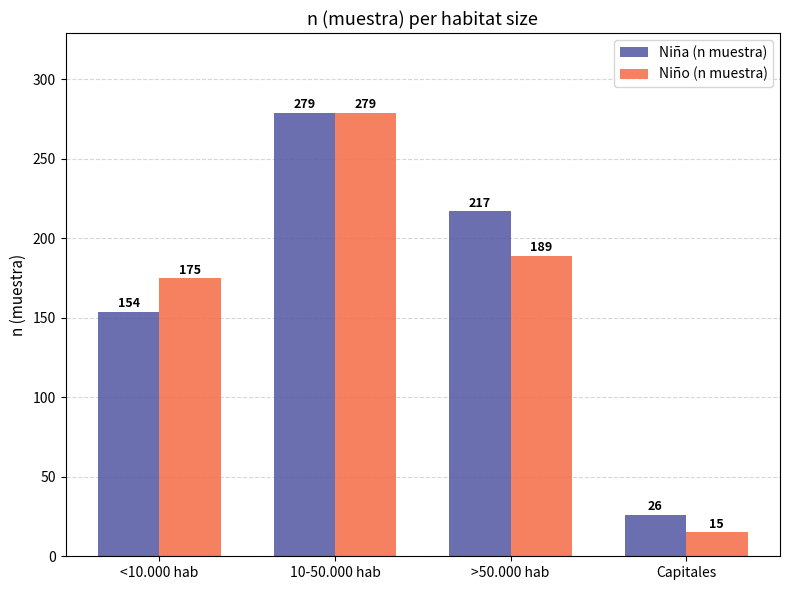

Does the chart contain any negative values?

No